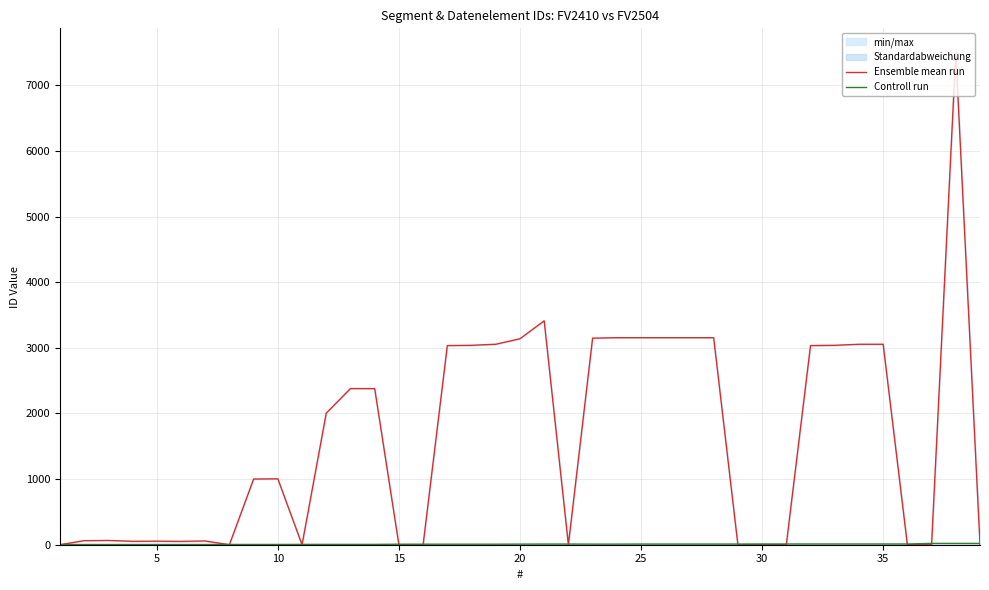

The value of Ensemble mean run at 35 is 996. True or false?

False